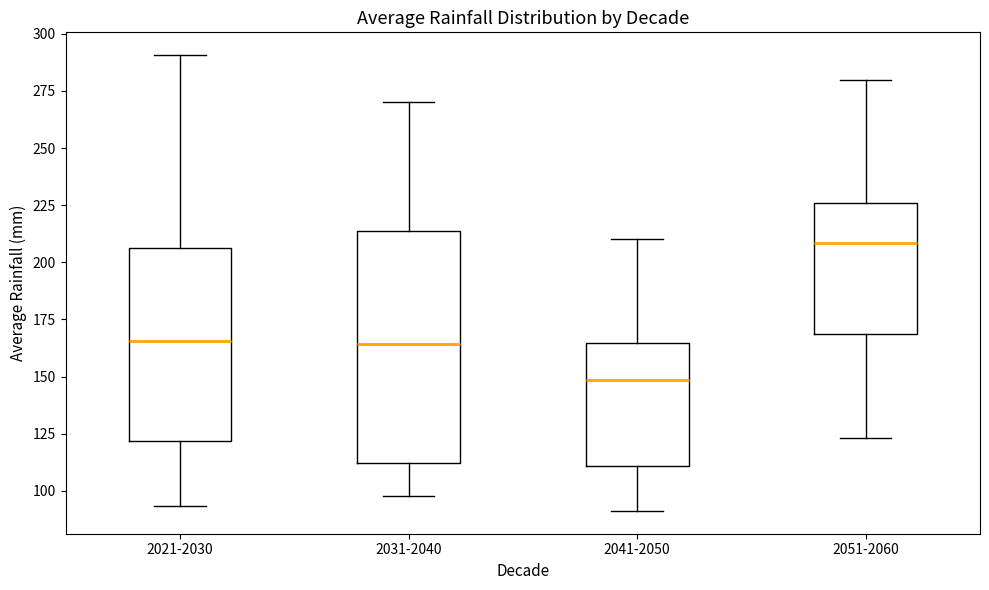

Comparing the boxes themselves (not the whiskers), which one is the tallest?

2031-2040